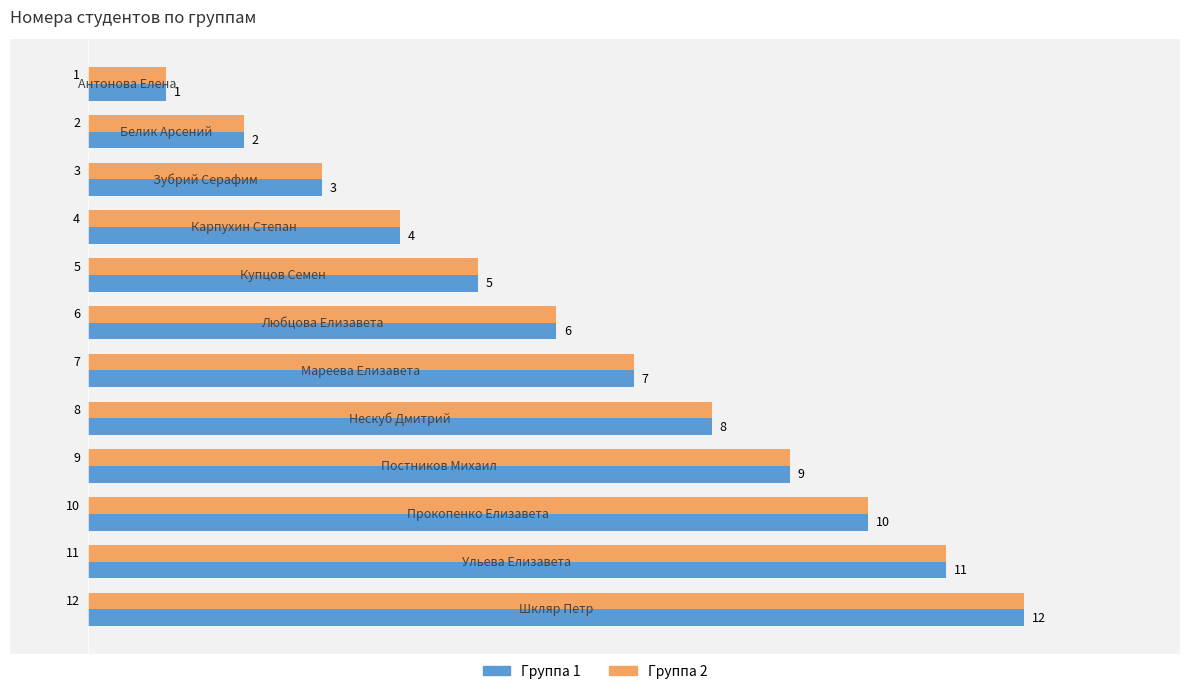

What is the difference between the maximum and second lowest values in the Группа 1 series?

10